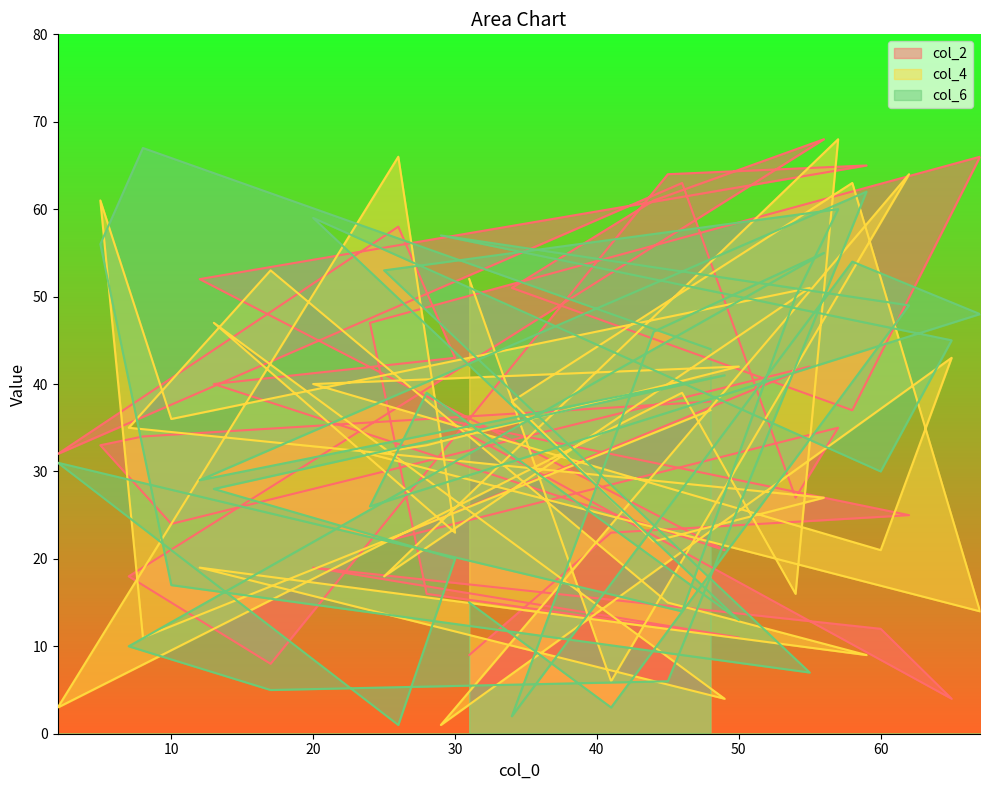

What is the average value of the col_2 series?

35